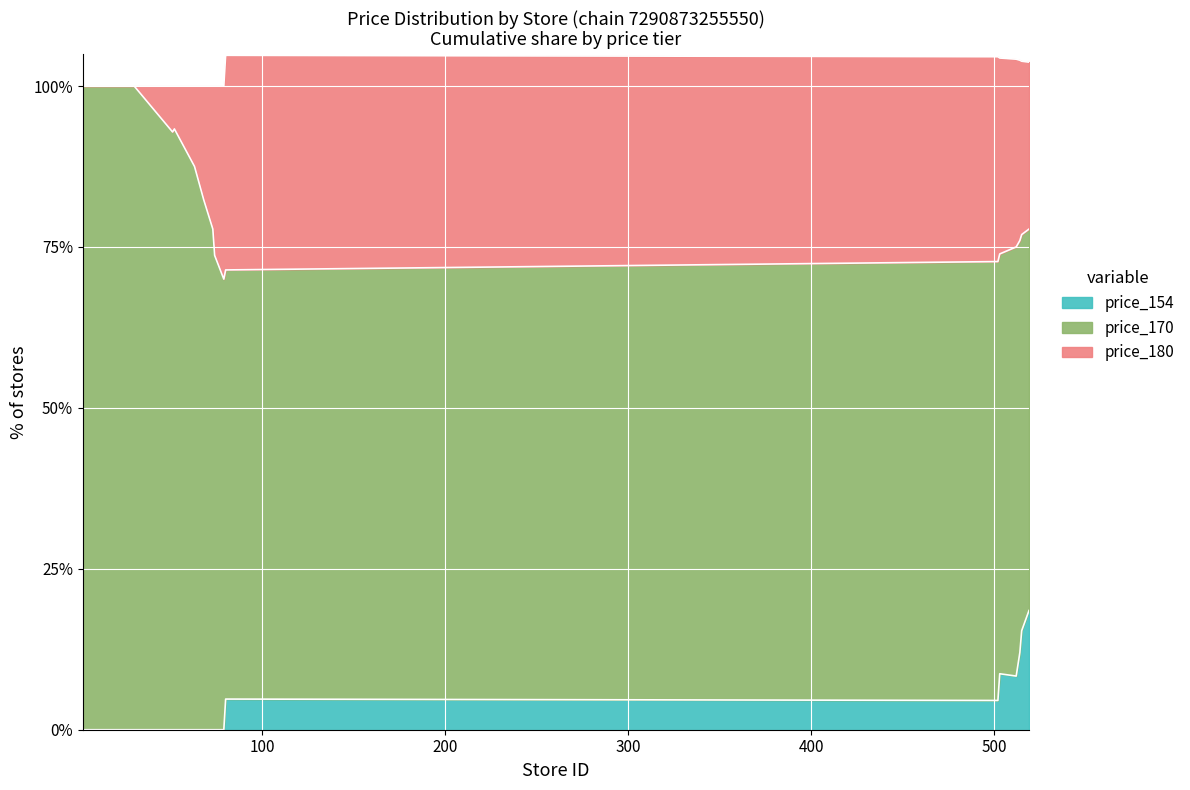

What is the maximum value for price_154?

18.5